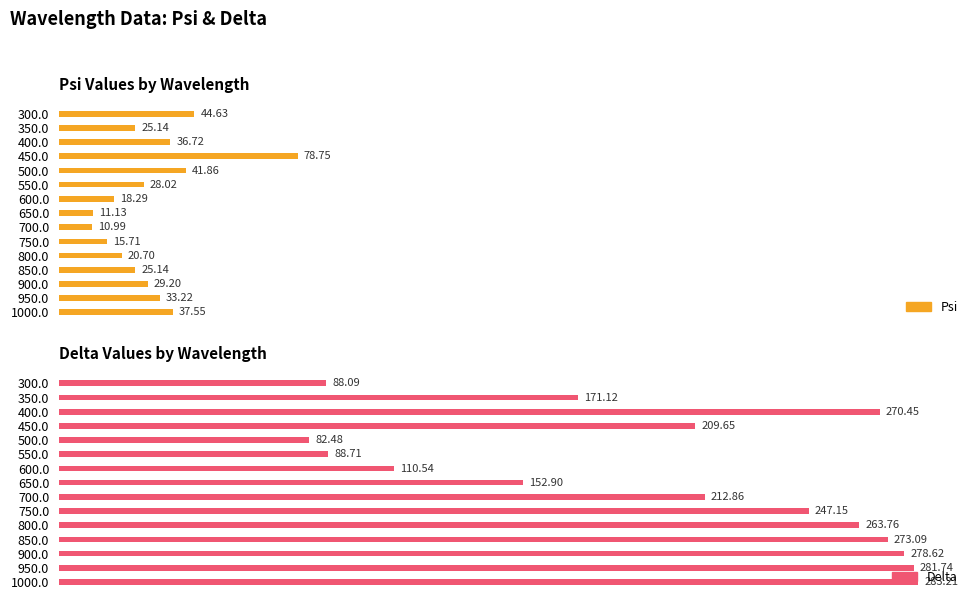

At how many categories does at least one series exceed 232?

7